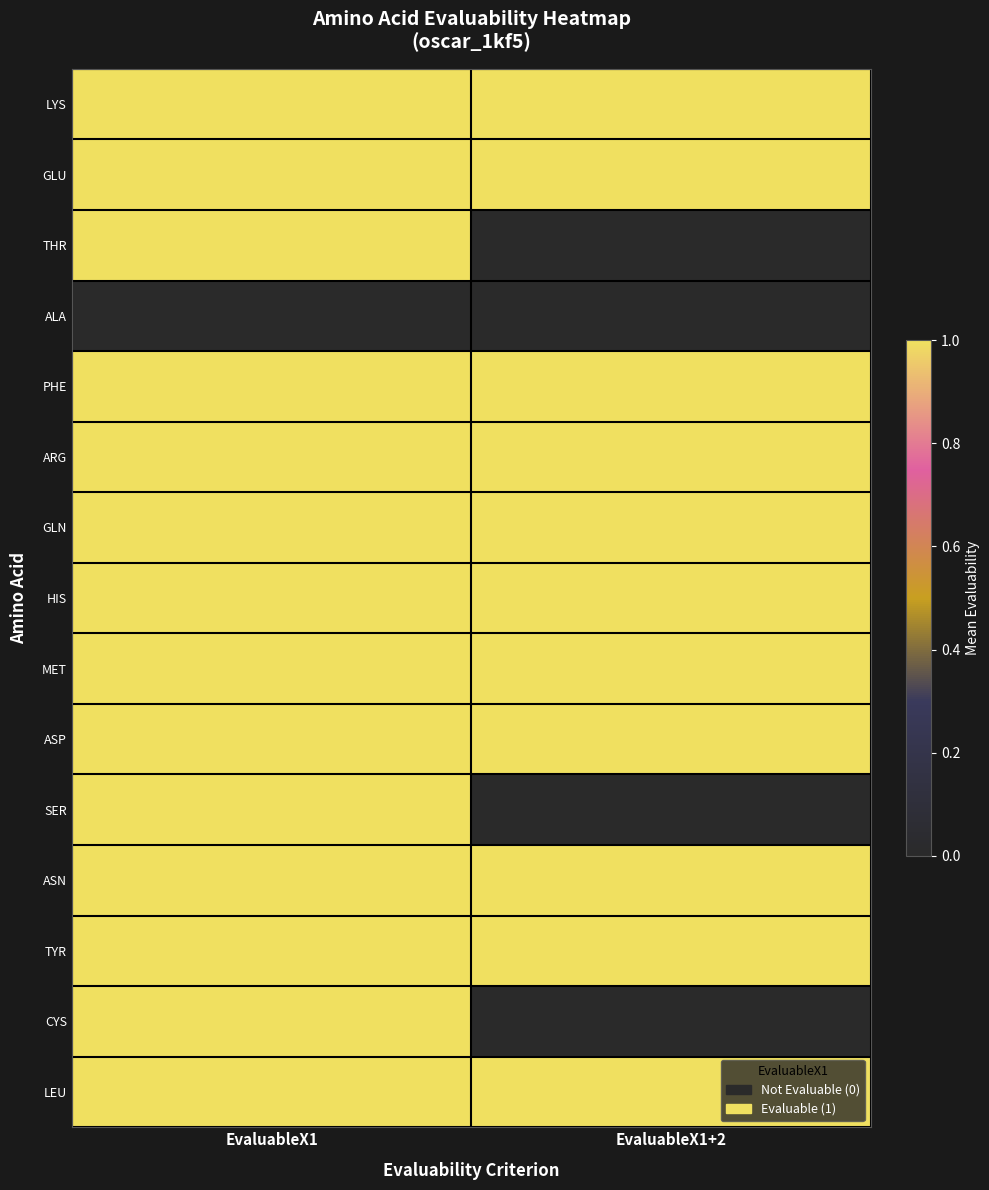

At how many categories does at least one series exceed 0?

2